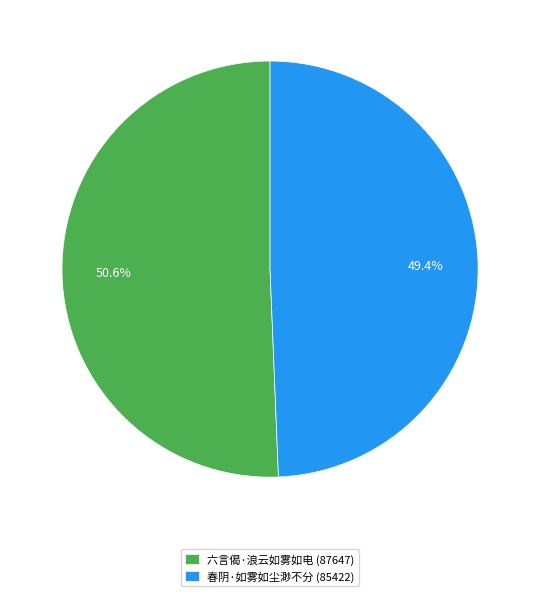

What is the smallest slice in the pie chart?

春阴·如雾如尘渺不分